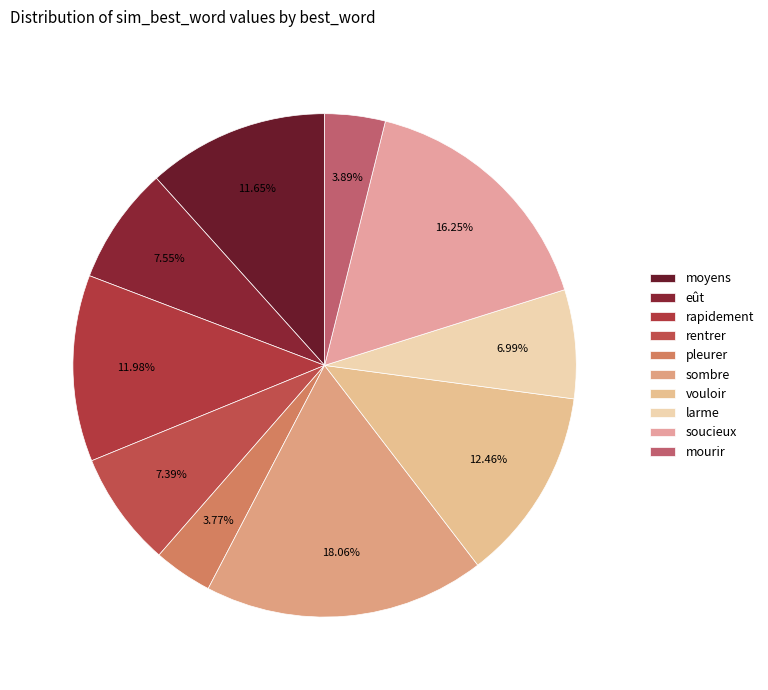

How many slices are in this pie chart?

10